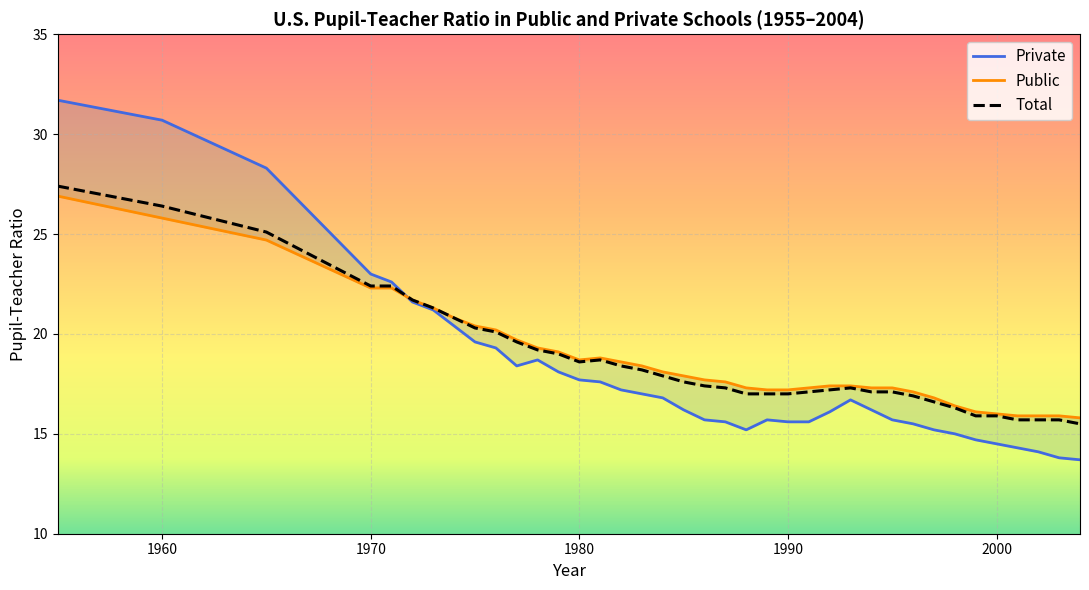

What is the maximum value for Public?

26.9